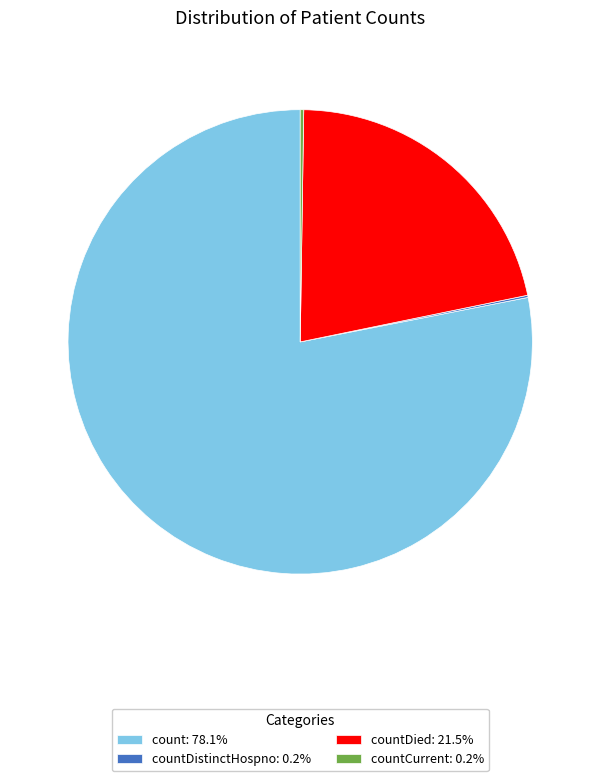

Is there any slice that represents more than half of the pie?

Yes